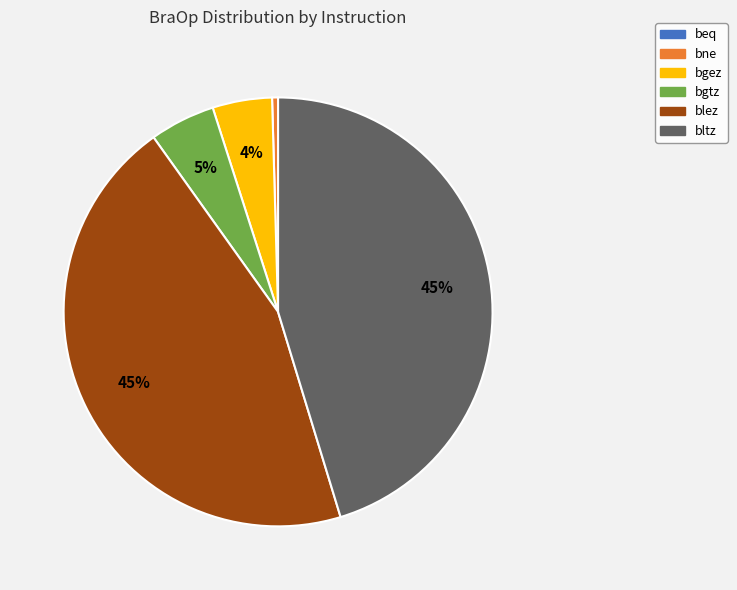

Is it true that blez is 50% of the pie?

False